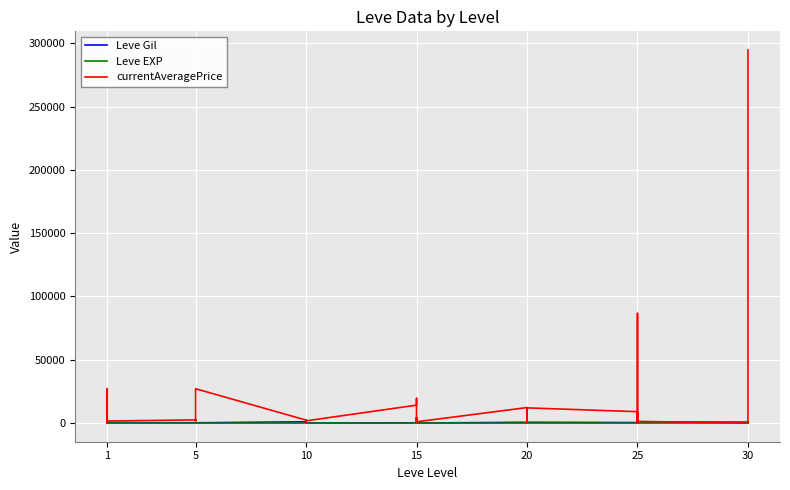

Which has a higher value, 15 or 1?

1